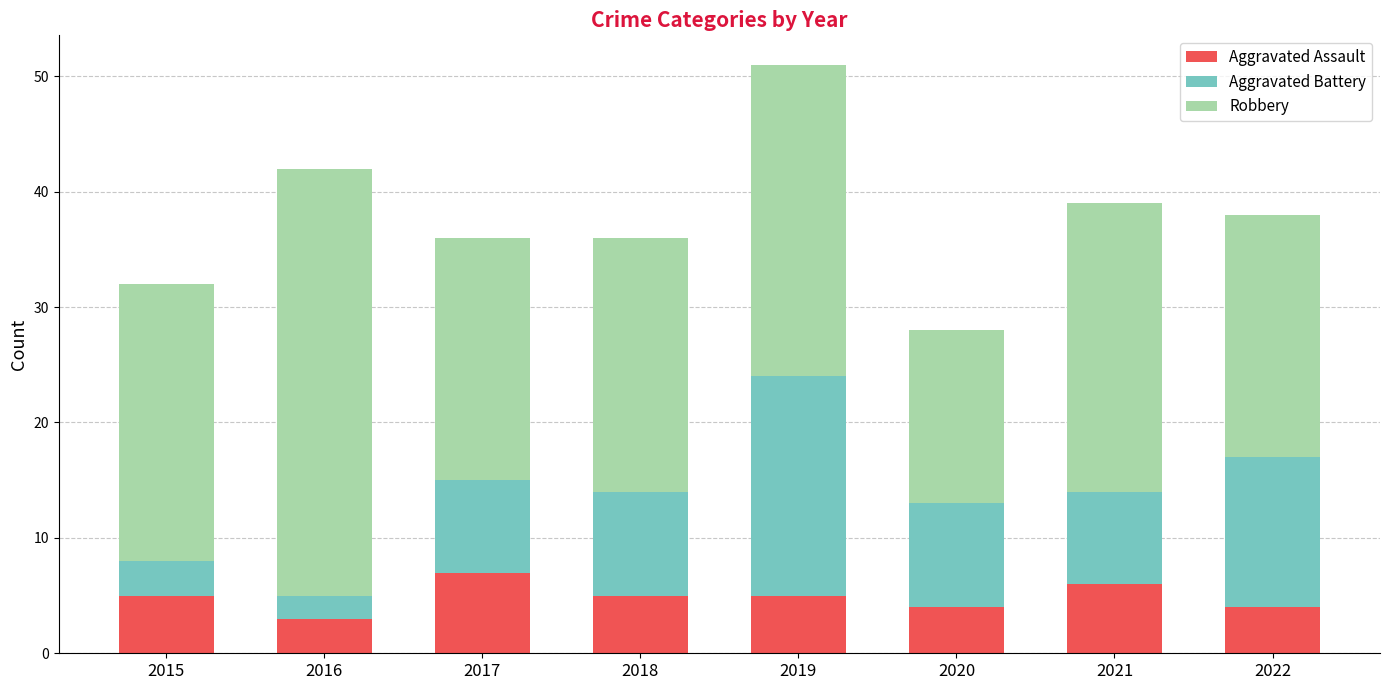

True or false: Aggravated Assault has a value of 10 at 2017.

False